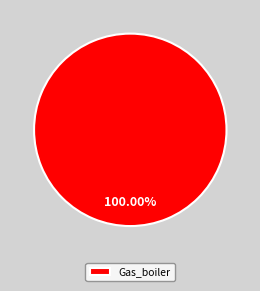

Rank the categories by value from lowest to highest.

Gas_boiler